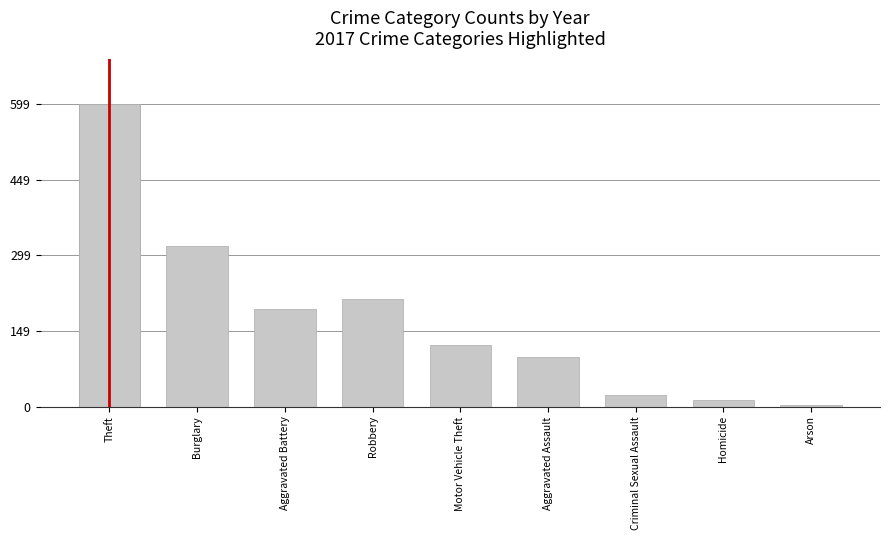

Which category has the highest value across all series?

Theft